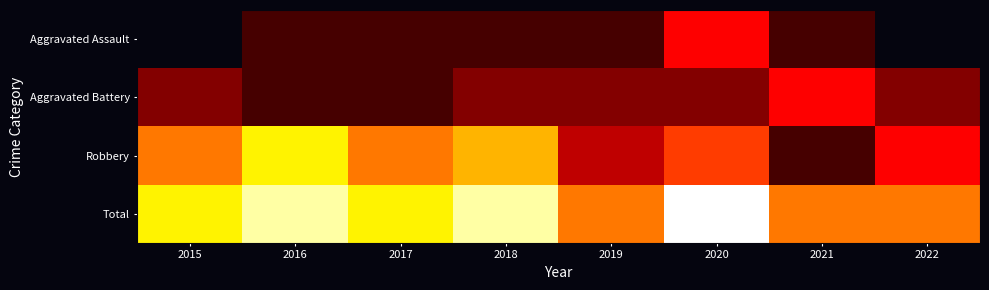

Read the Aggravated Battery value at 2021.

4.0